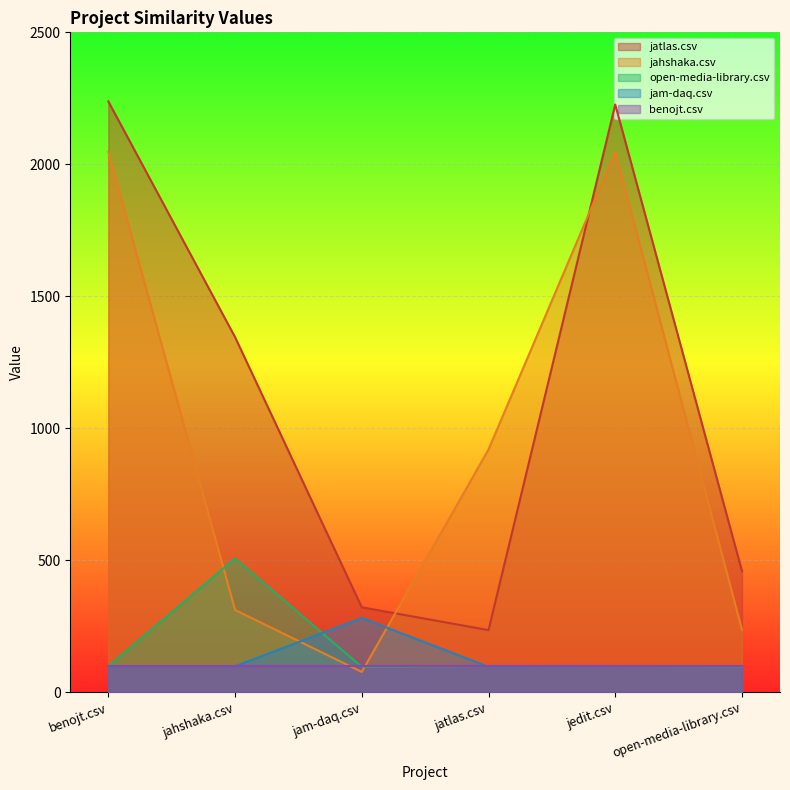

Which series changed the most between jam-daq.csv and jatlas.csv?

jahshaka.csv